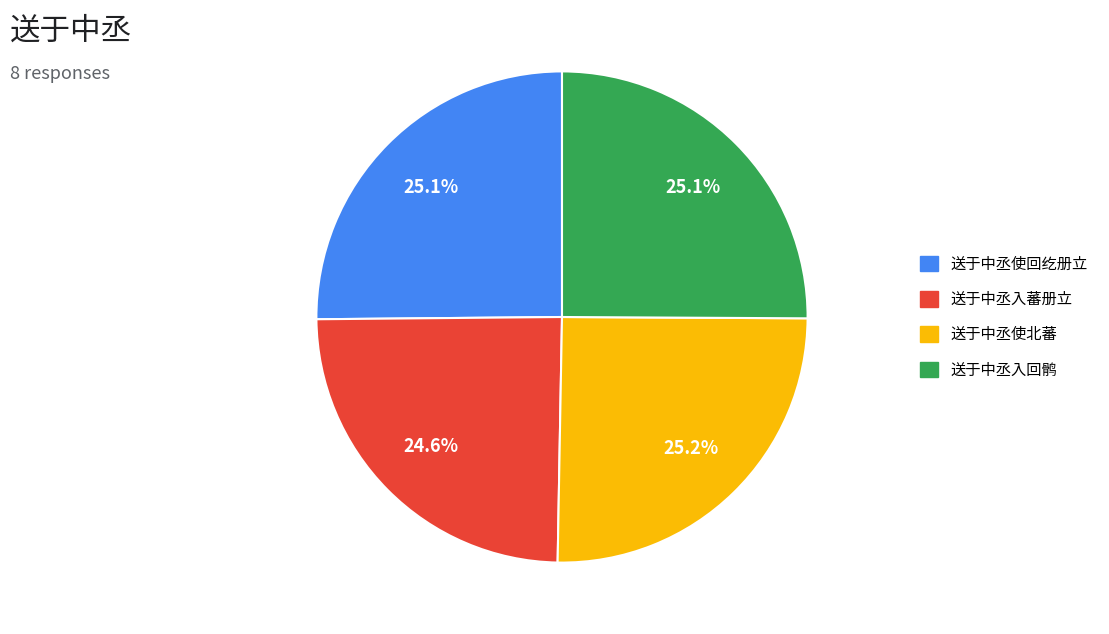

Count the number of slices in the pie.

4